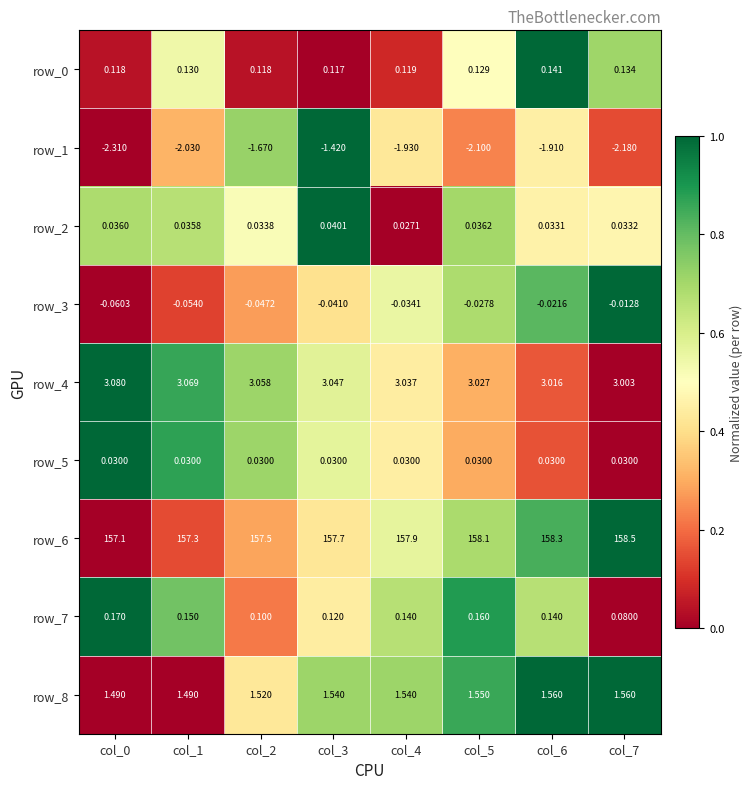

Is the value of row_4 at col_5 greater than the value of row_2 at col_0?

Yes